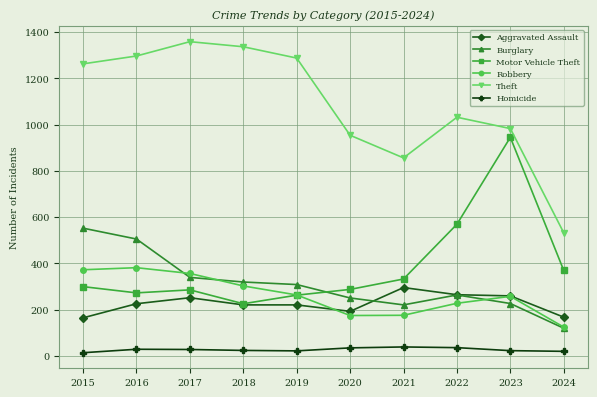

Rank the series at 2015 from lowest to highest value.

Homicide, Aggravated Assault, Motor Vehicle Theft, Robbery, Burglary, Theft